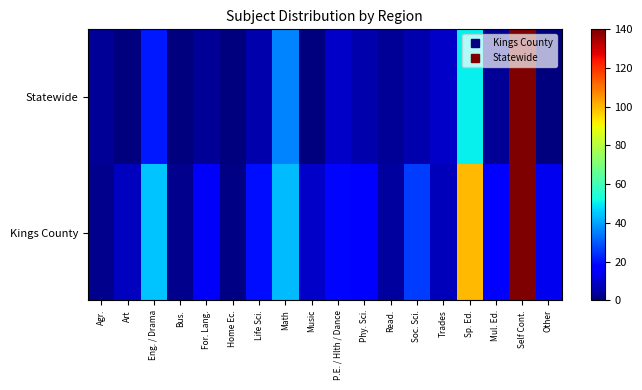

Which series has the widest spread of values?

Statewide